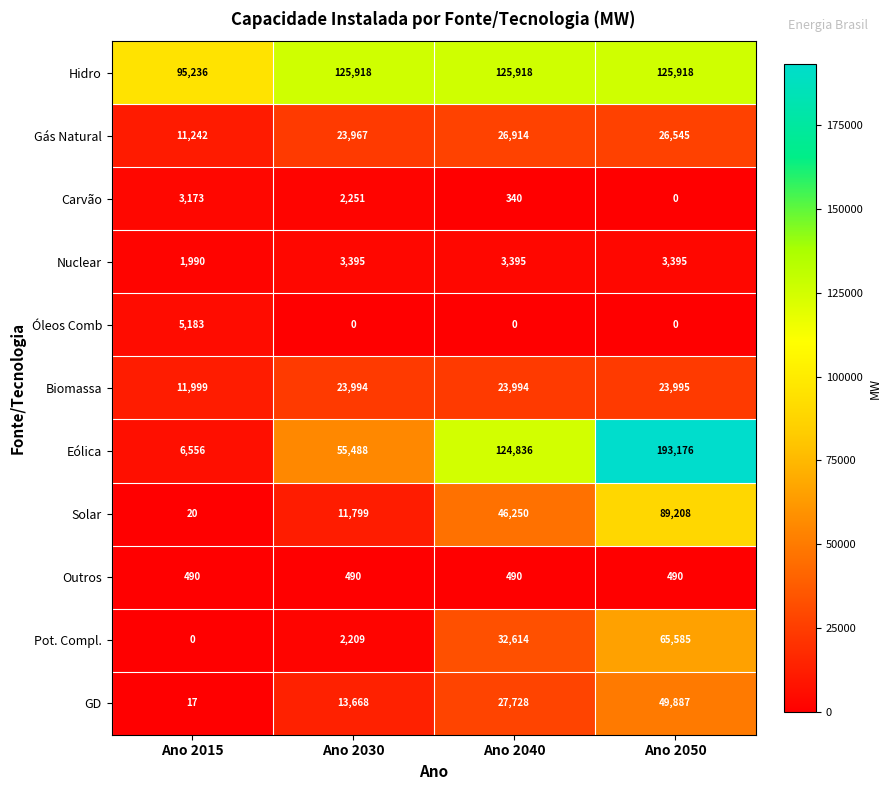

At how many categories does at least one series exceed 178007?

1